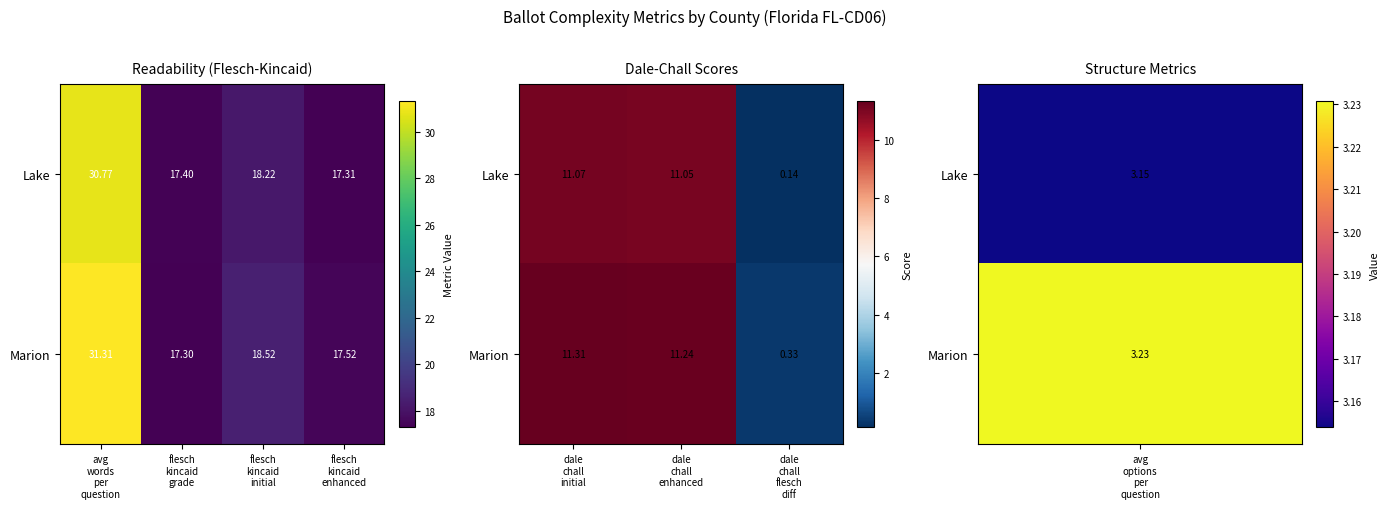

At how many categories does at least one series exceed 9?

2